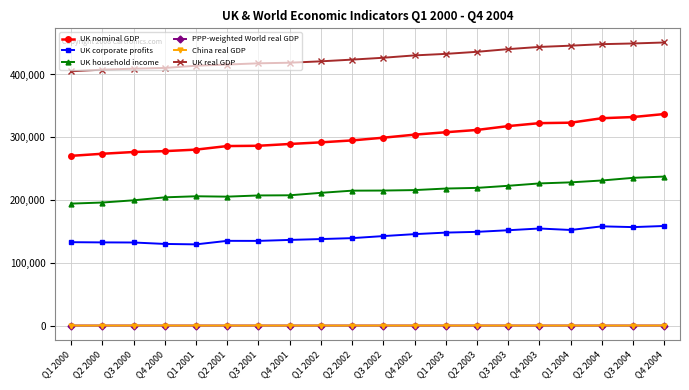

Which series has the largest total across all categories?

UK real GDP